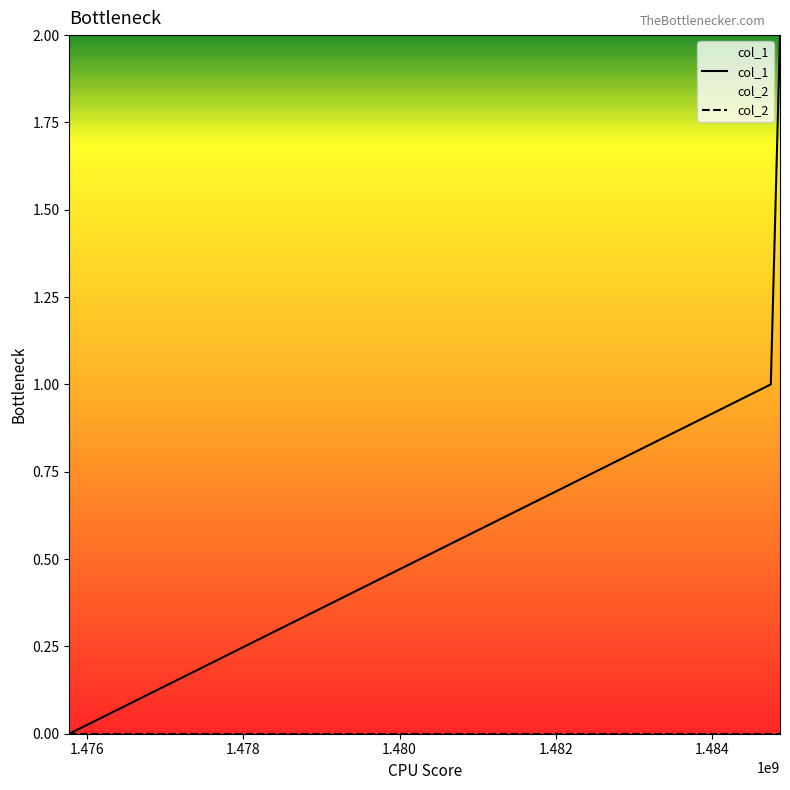

Where does the data first go above 1?

1484871105